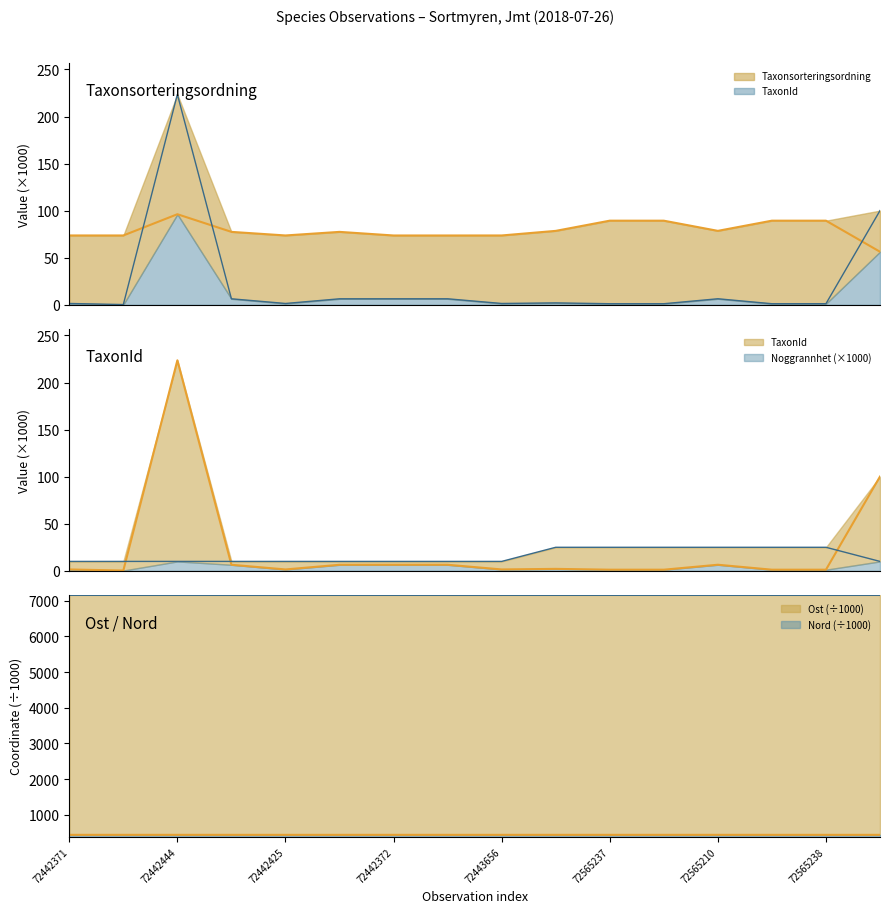

Where is the first local maximum for Ost?

72442444